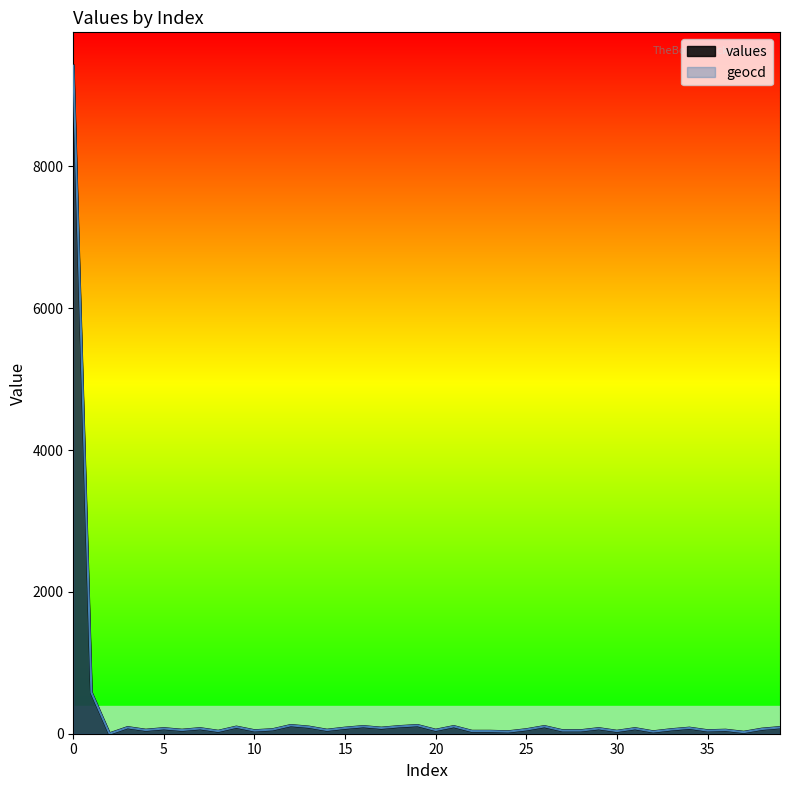

Does the chart have visible grid lines?

No